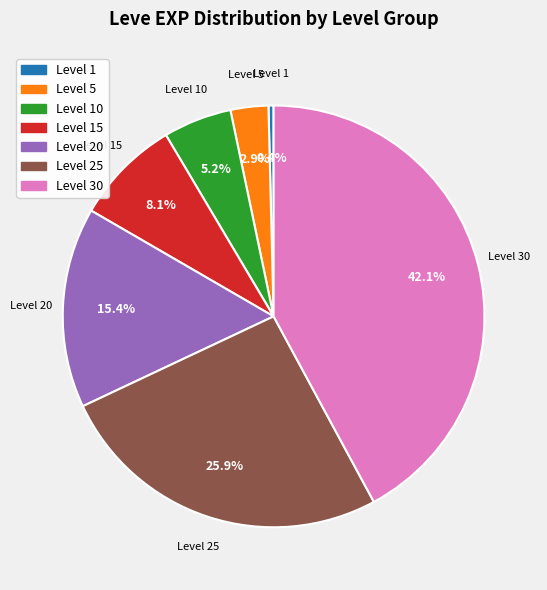

Does Level 25 represent more than half of the total?

No